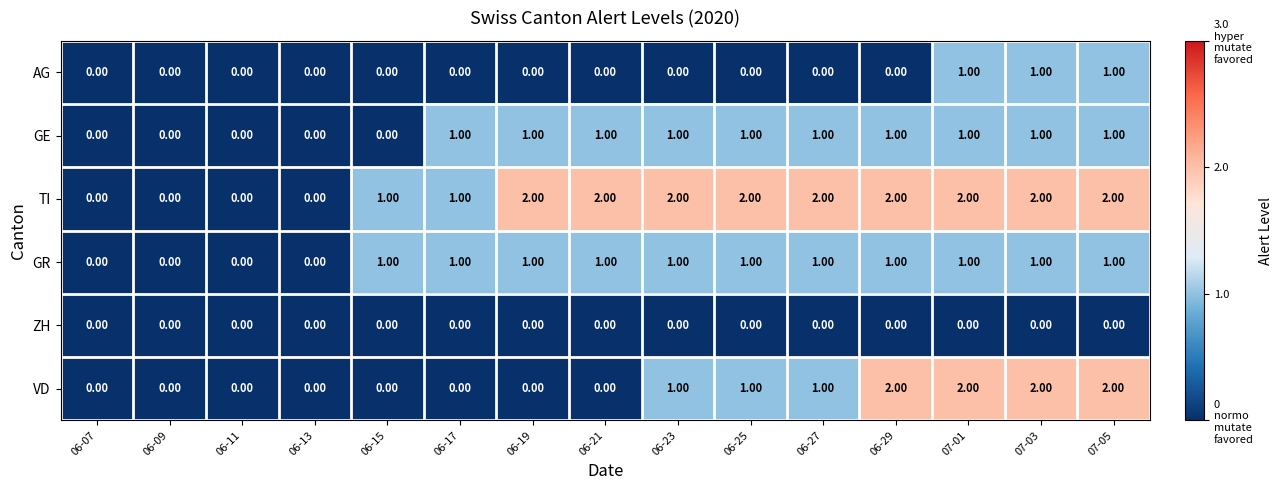

Which series has the largest total across all categories?

TI